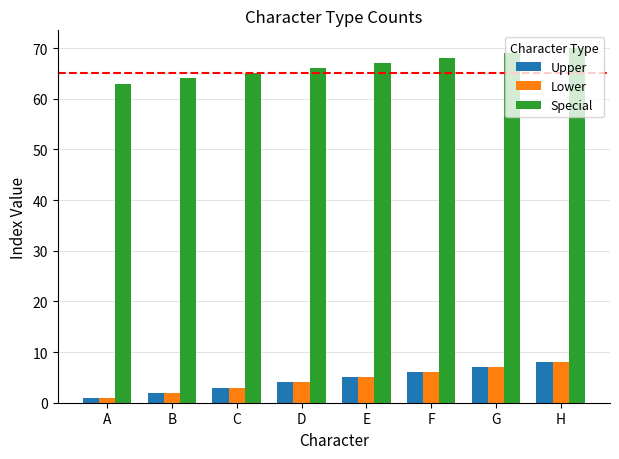

At which category is the sum across all series the highest?

H